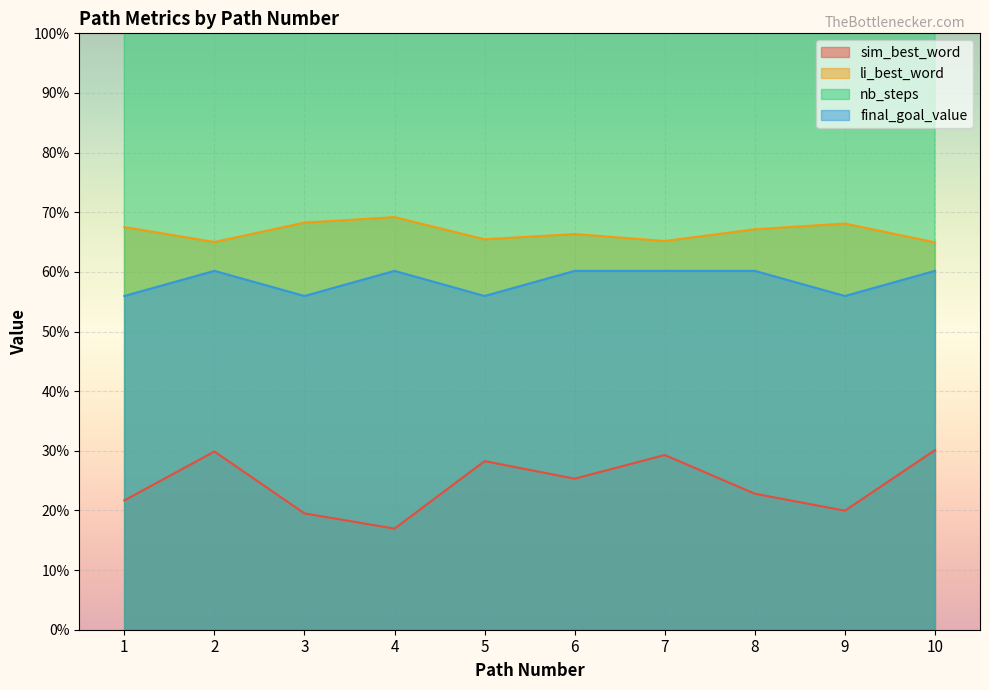

What is the total value across all series at 5?

10.5